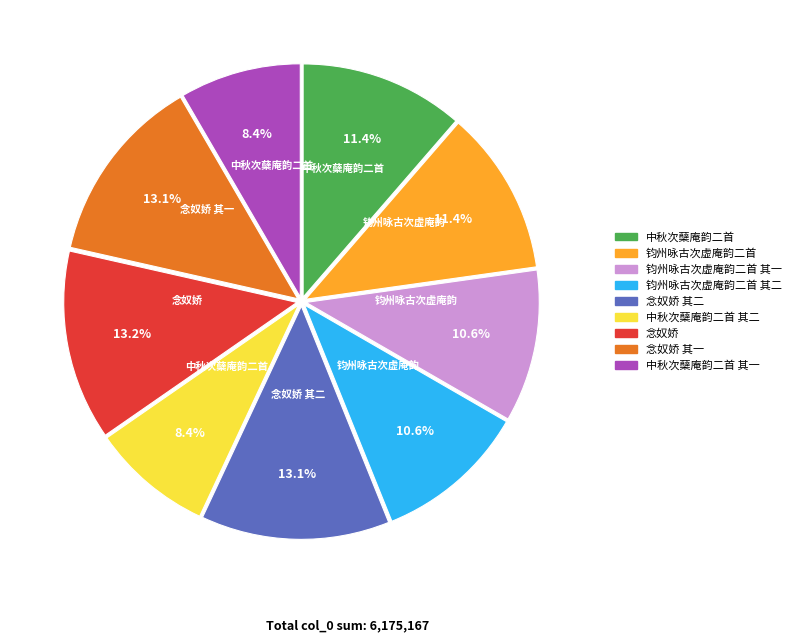

Is there any slice that represents more than half of the pie?

No